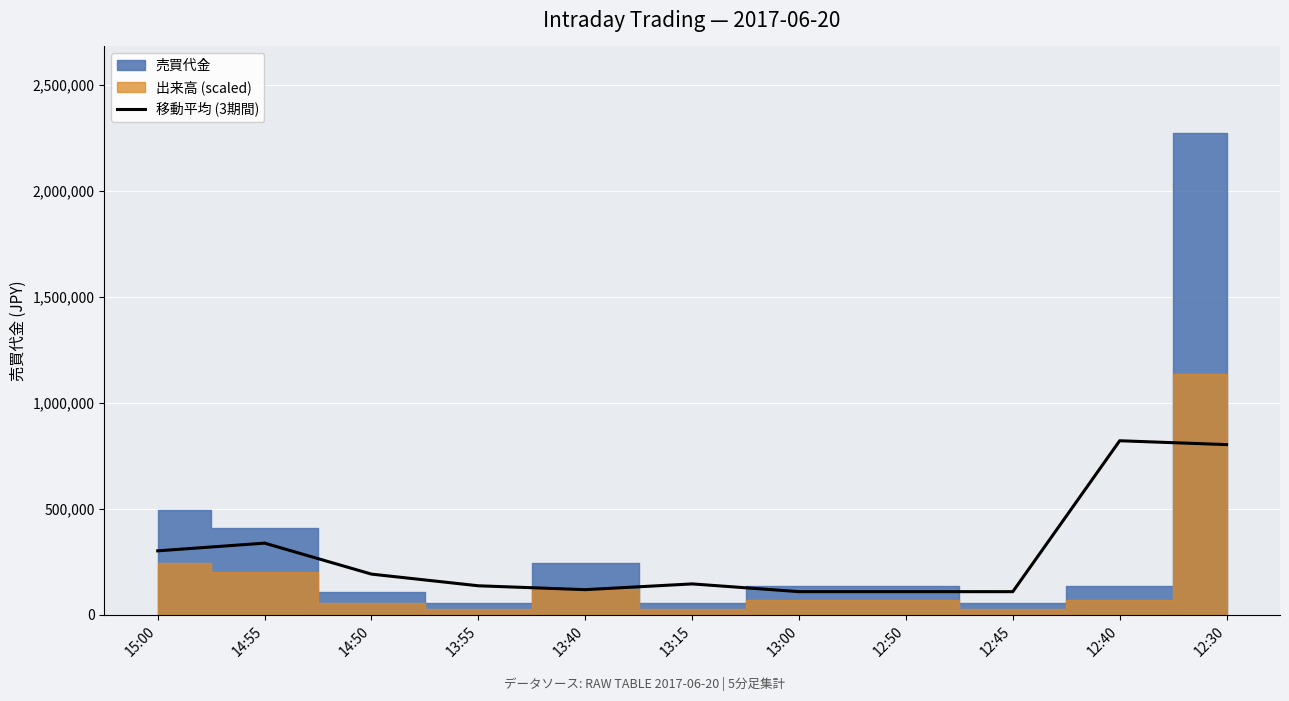

What position from the right is 14:50?

9